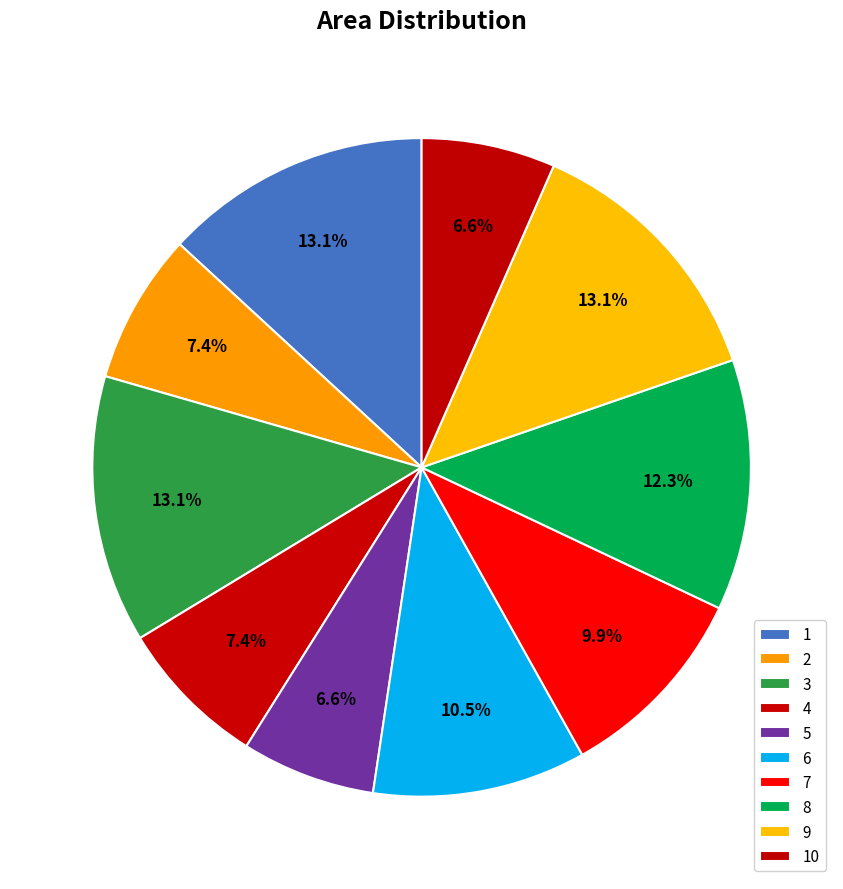

Rank the categories by value from lowest to highest.

5, 10, 2, 4, 7, 6, 8, 1, 3, 9